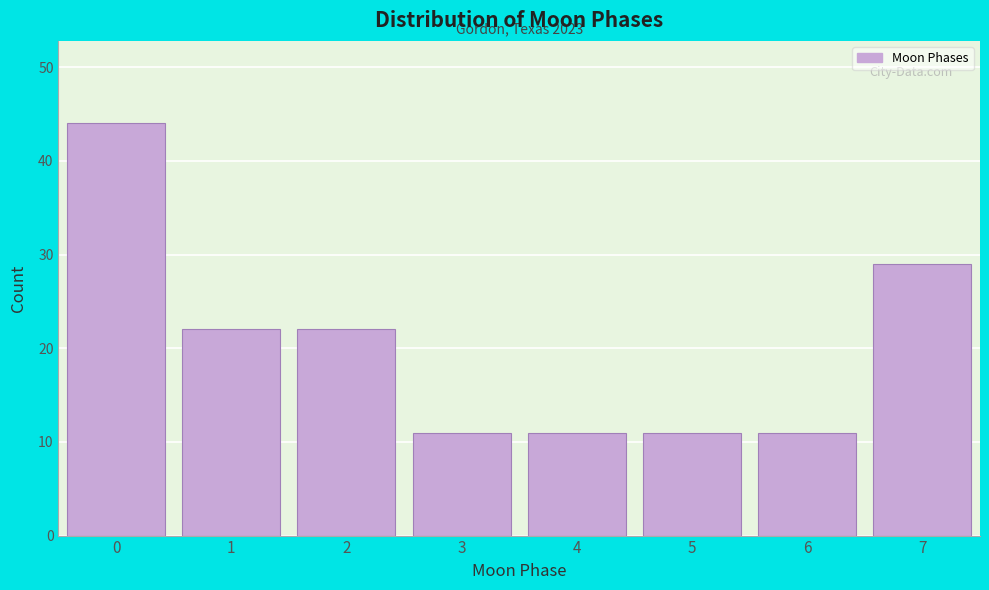

Reading left to right, list all the values displayed in this chart.

44	22	22	11	11	11	11	29